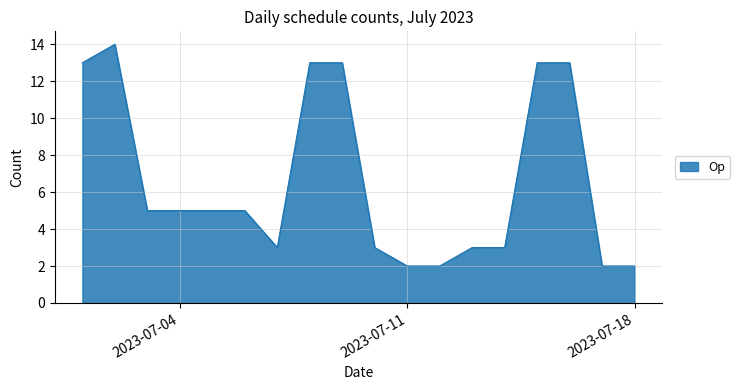

What is the greatest value displayed?

14